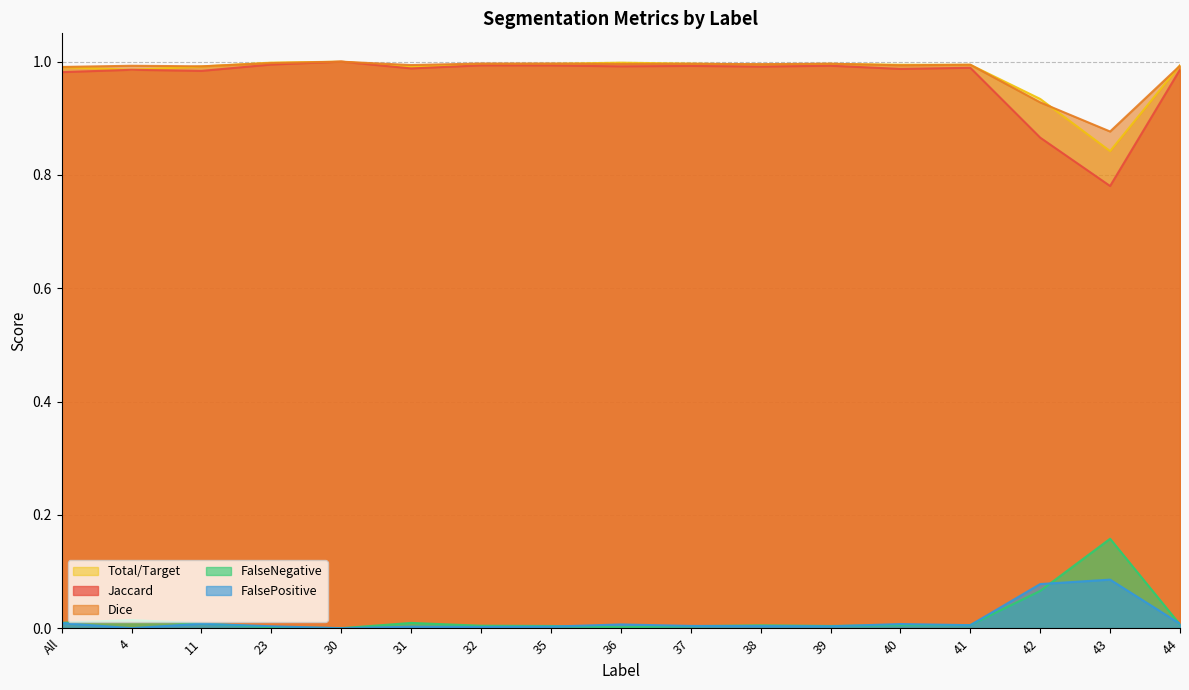

What is the difference between the highest and lowest values at 44?

1.0